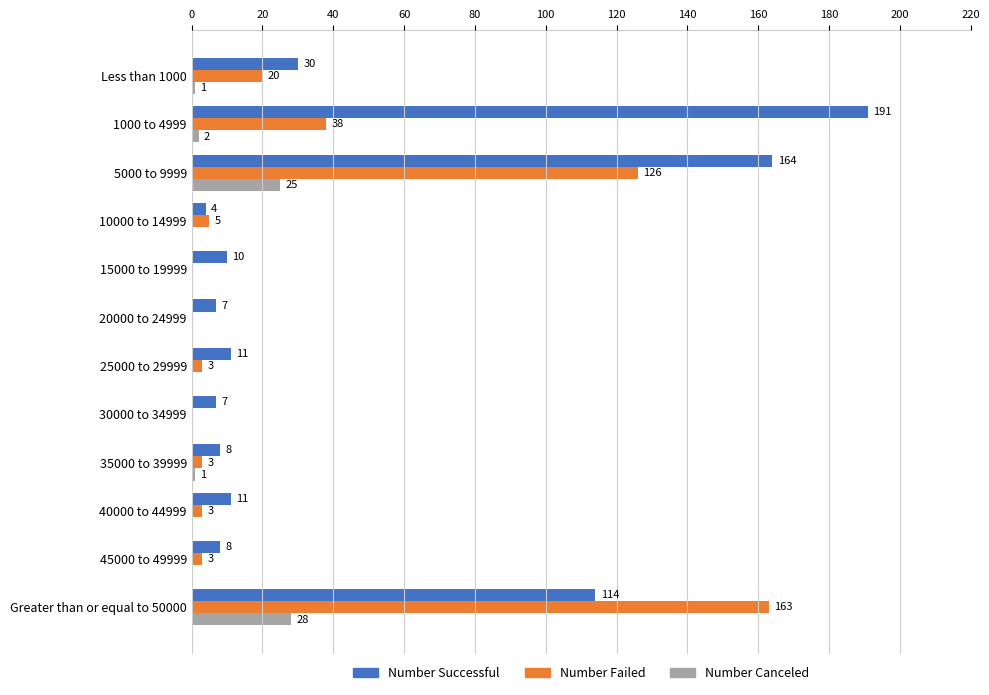

At which category is the sum across all series the highest?

5000 to 9999